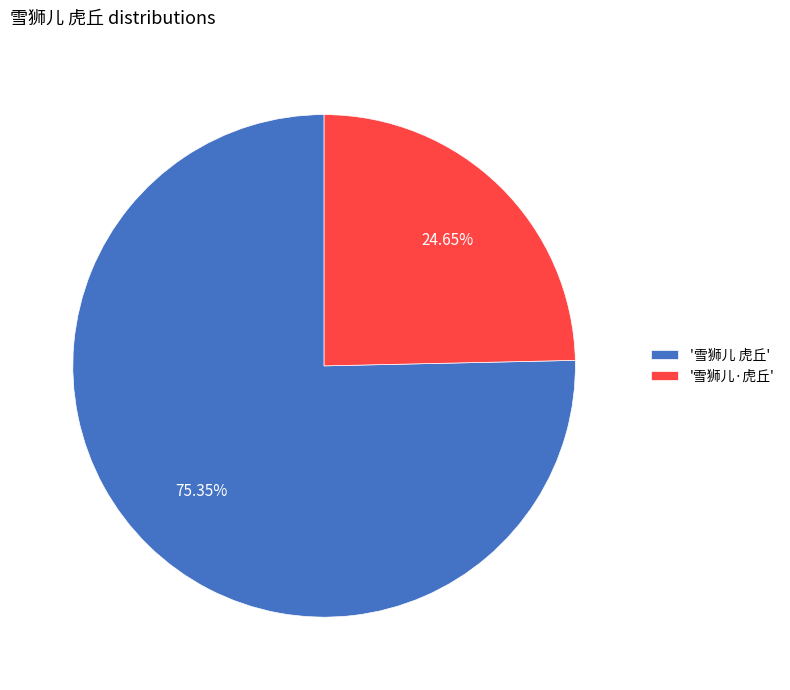

Which slice is the smallest?

'雪狮儿·虎丘'